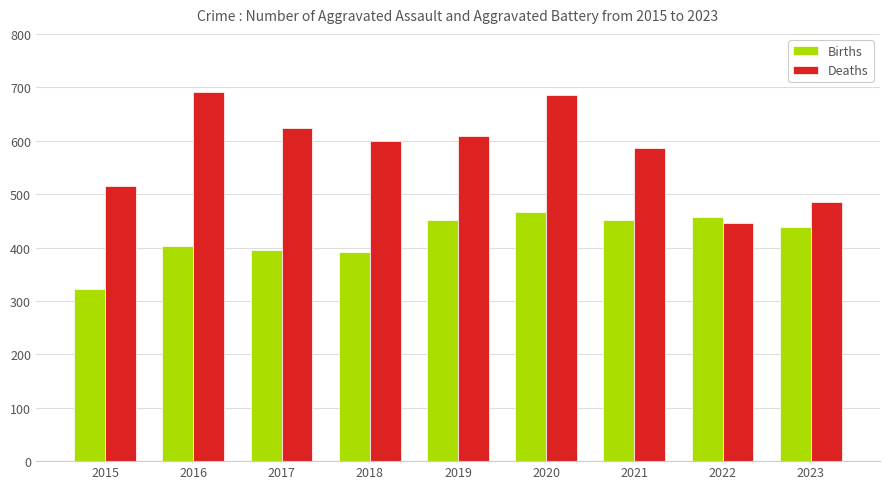

Which series has the widest spread of values?

Deaths